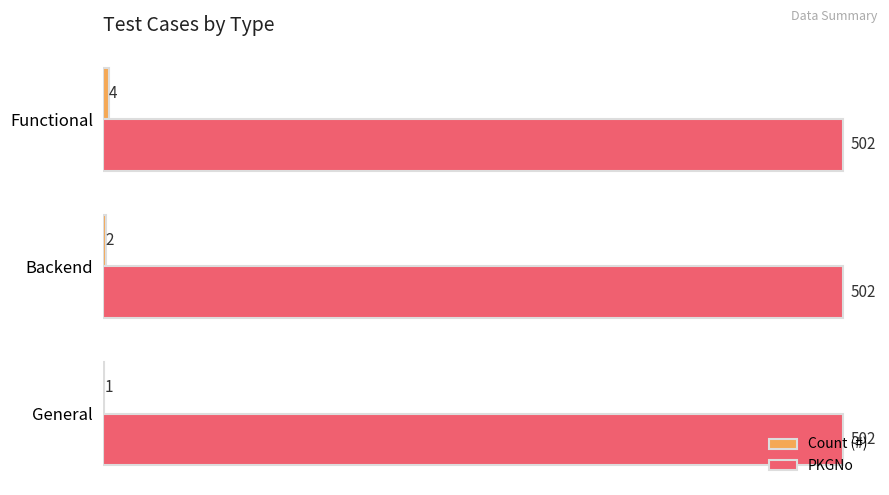

At which category is the sum across all series the highest?

Functional